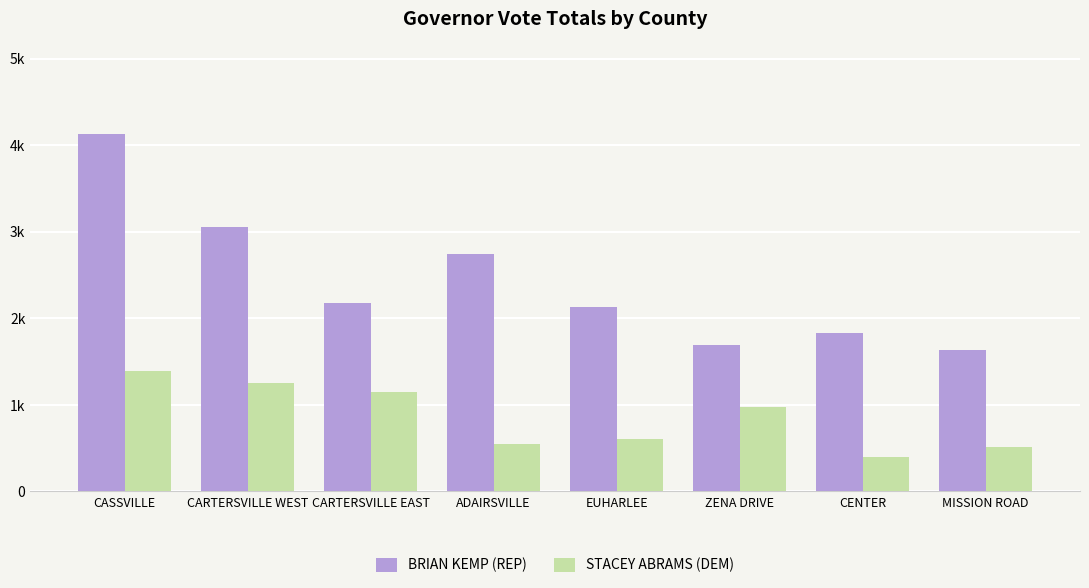

Between CARTERSVILLE WEST and EUHARLEE, which series saw the biggest shift?

BRIAN KEMP (REP)